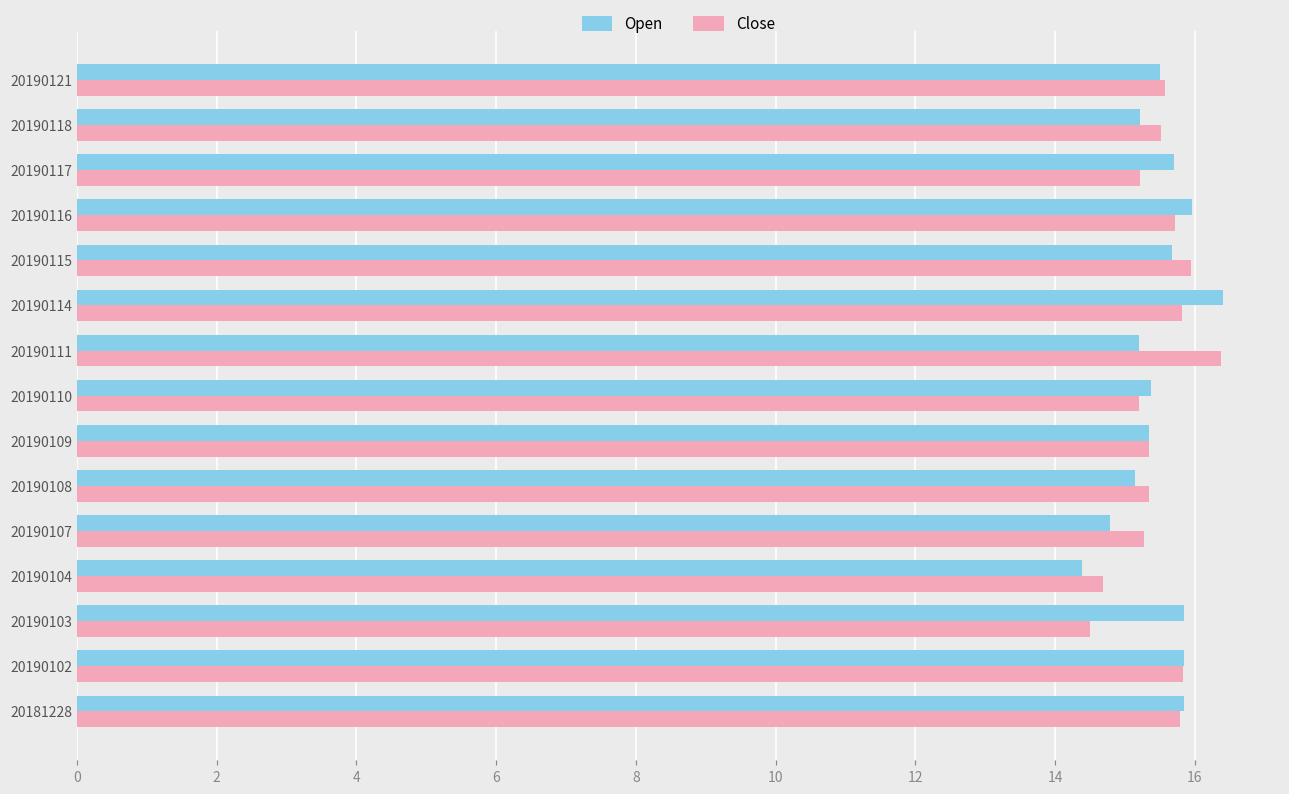

What are all the series names shown in the legend?

Open, Close